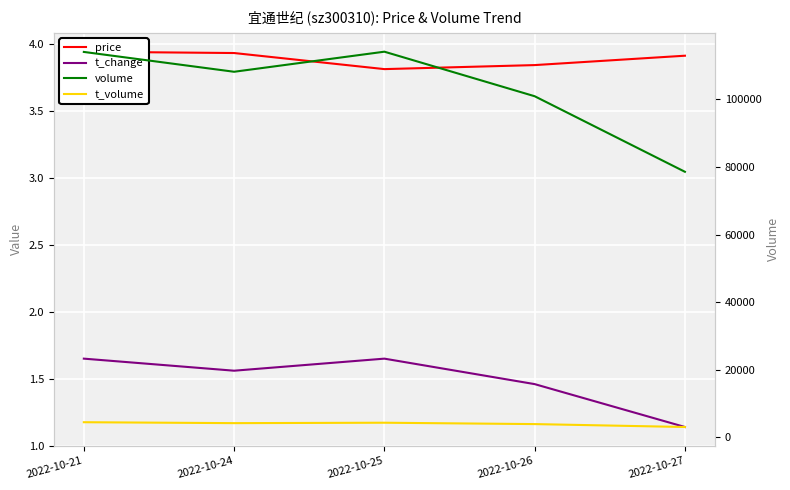

True or false: volume has a value of 78582.0 at 2022-10-27.

True